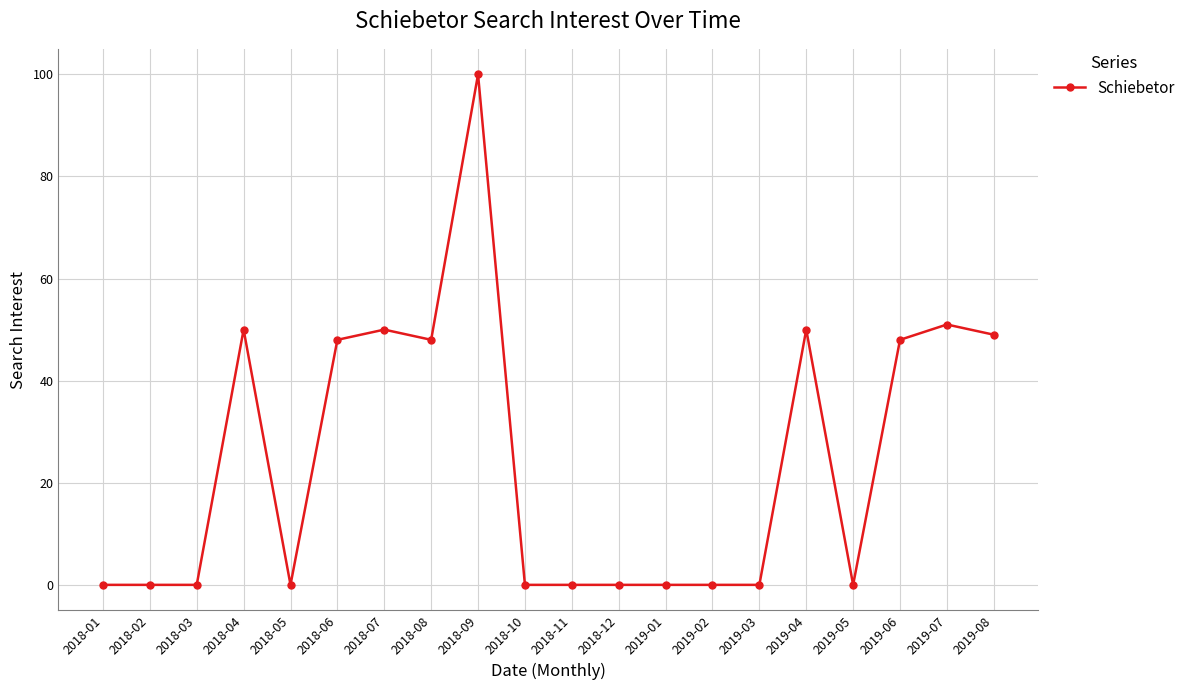

Reading right to left, transcribe all the data shown in this chart.

49	51	48	0	50	0	0	0	0	0	0	100	48	50	48	0	50	0	0	0